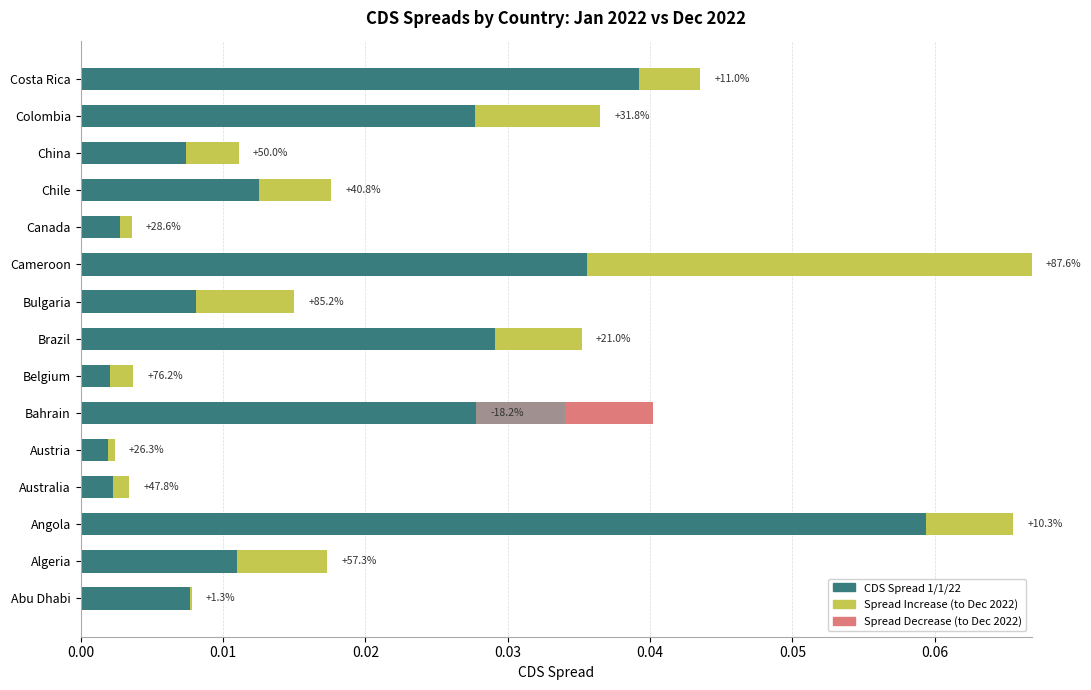

Between Abu Dhabi and China, which series saw the biggest shift?

Spread Increase